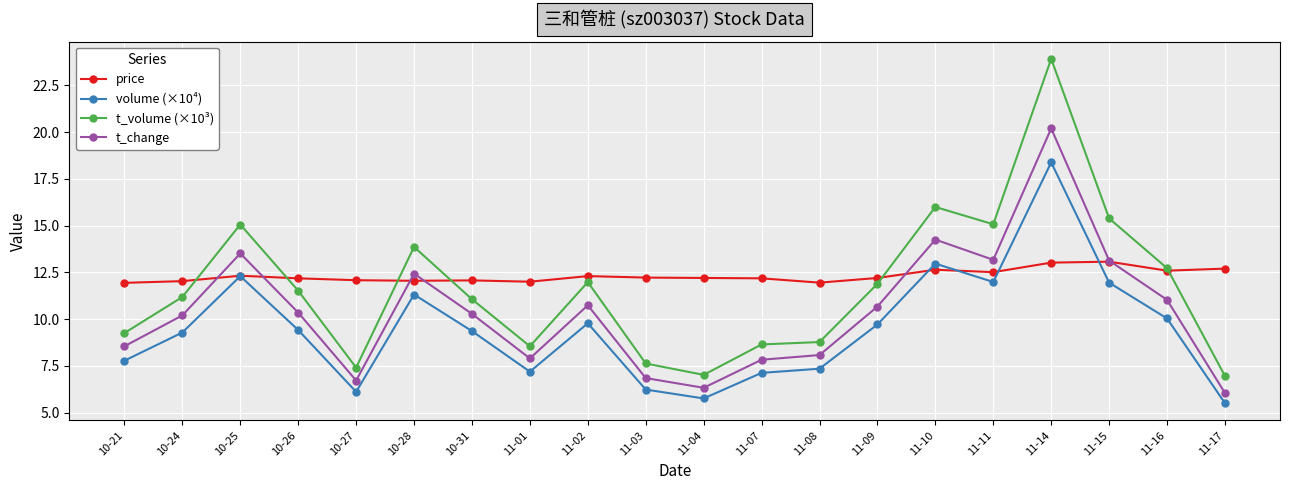

At which label is volume (×10⁴) closest to 11?

10-28